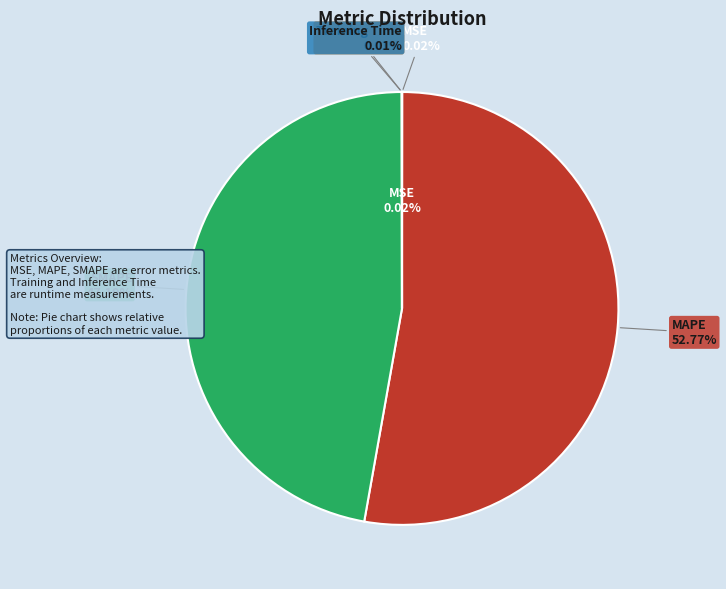

Rank the categories by value from highest to lowest.

MAPE, SMAPE, MSE, Training Time, Inference Time